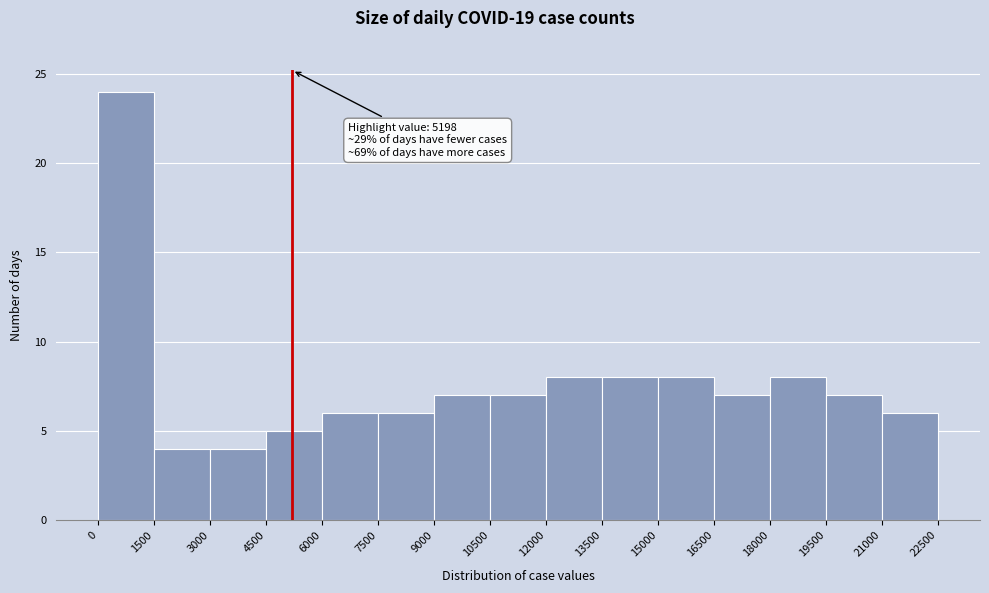

Over which range of the x-axis is the bar tallest?

0 to 1500